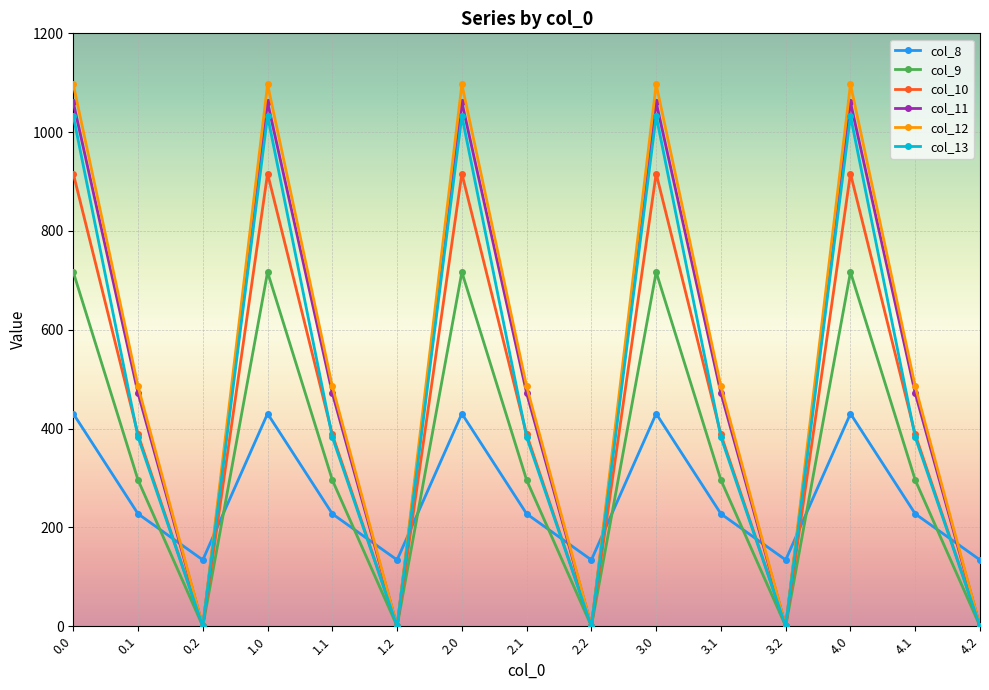

Which series has the largest total across all categories?

col_12